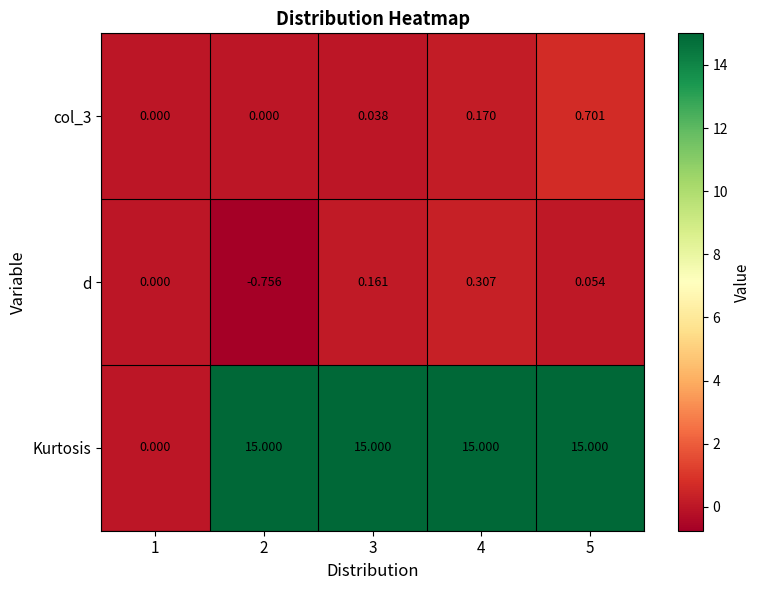

Count the number of categories in the chart.

5